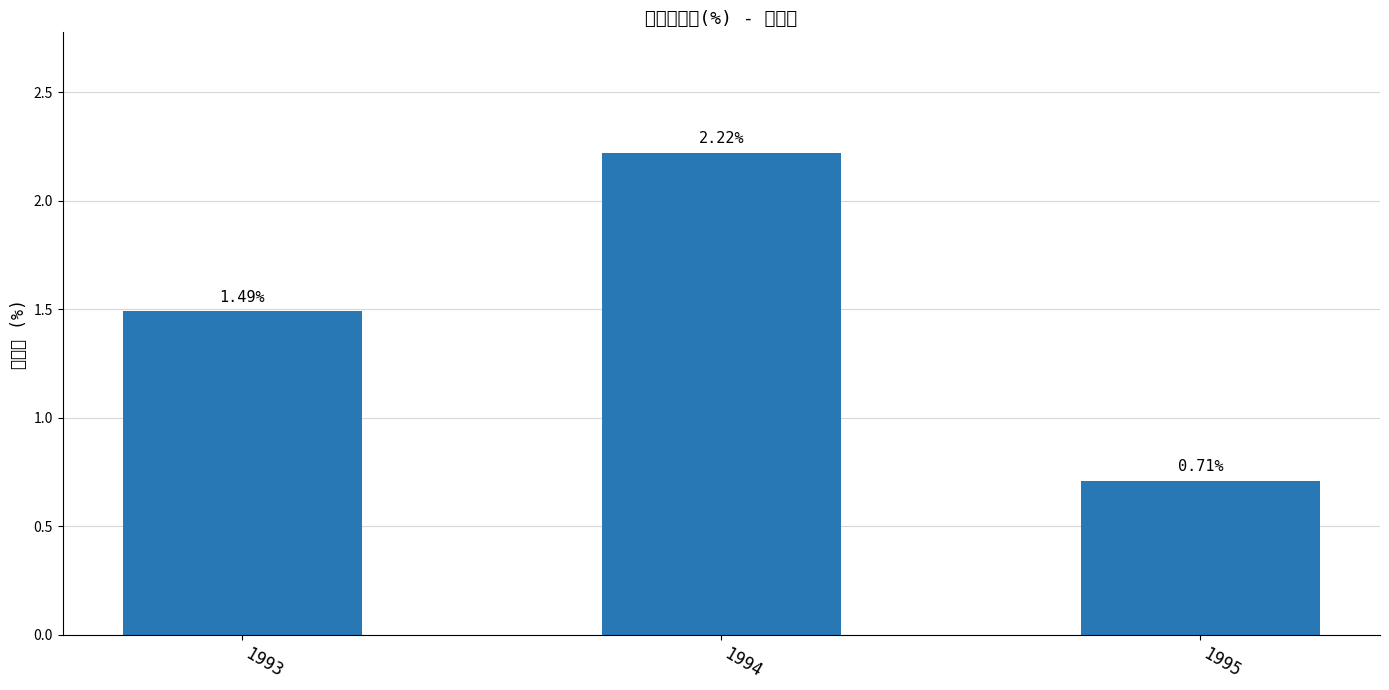

What is the ratio of the value at 1995 to the value at 1993?

0.5